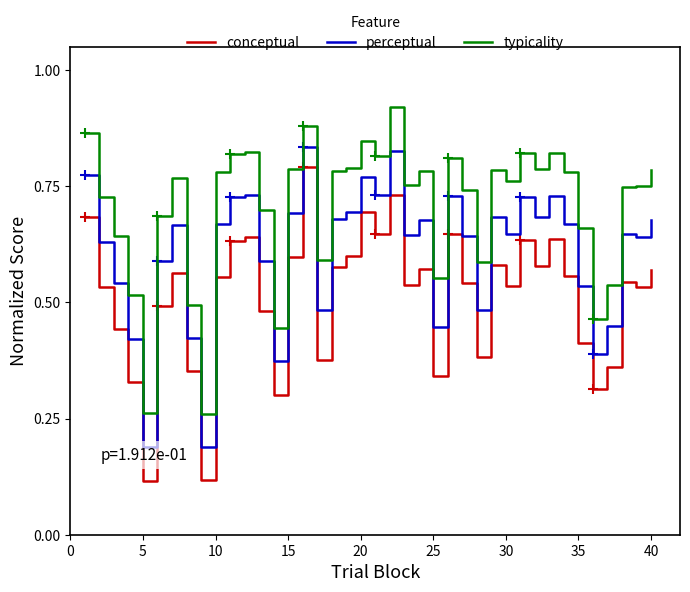

Is this an area chart (filled region under the line)?

No